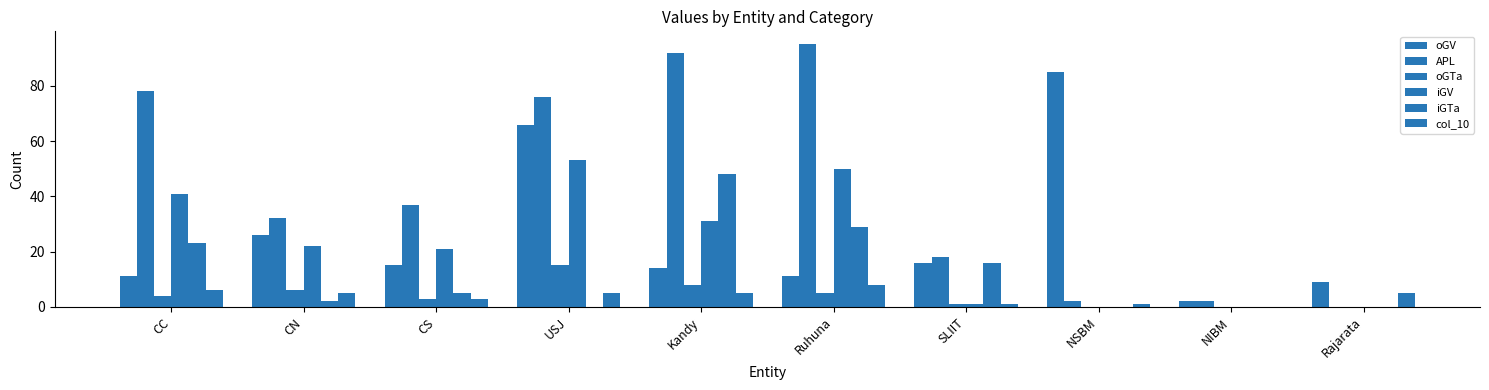

Are the bars grouped side by side (vs. stacked)?

Yes